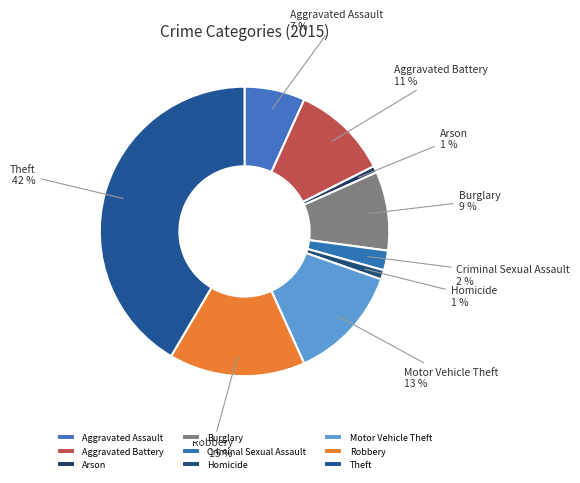

To the nearest percent, what is the average slice percentage?

11%